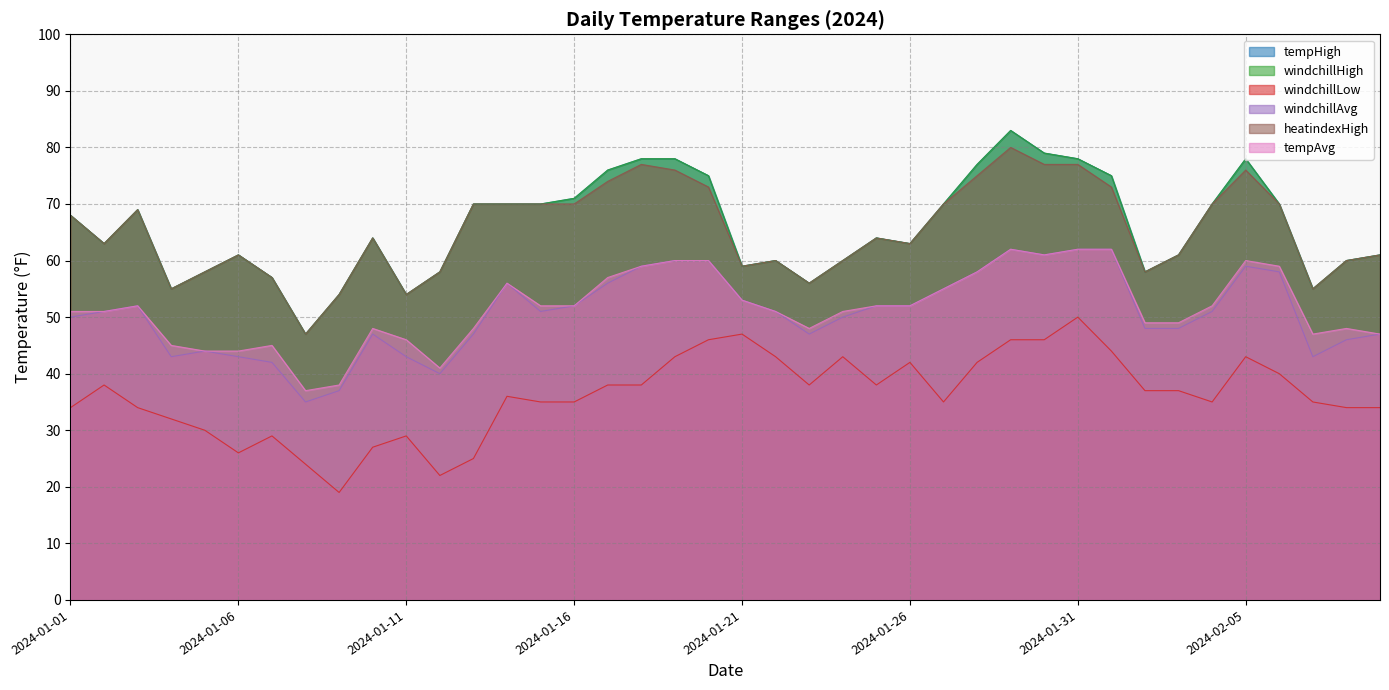

Which category has the lowest value in the windchillLow series?

2024-01-09